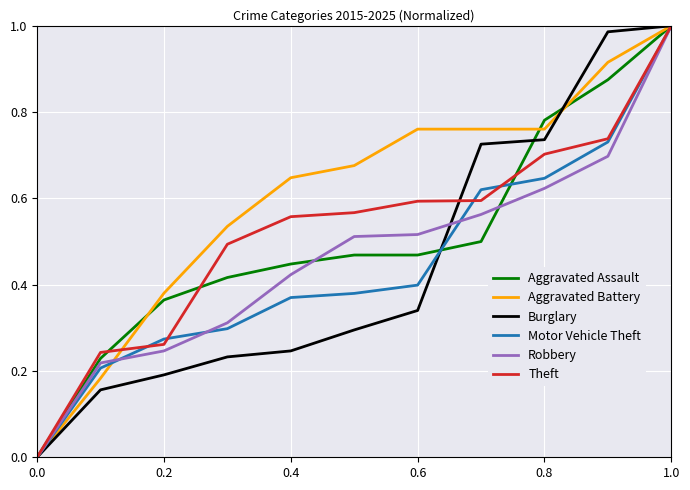

Which series has the largest total across all categories?

Aggravated Battery